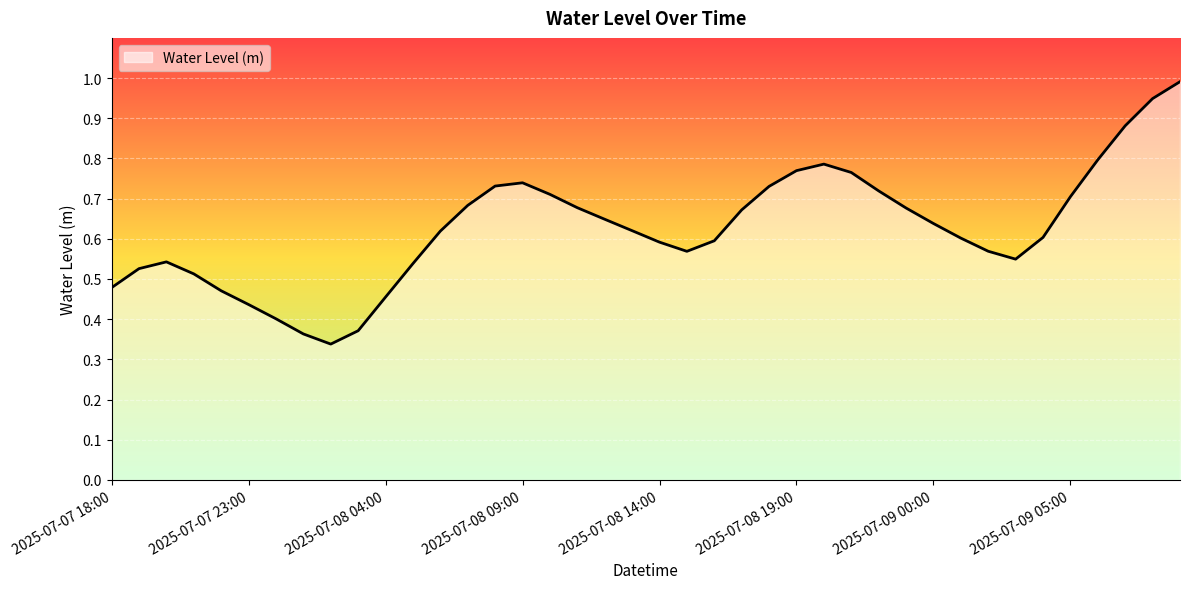

What is the maximum value shown in the chart?

1.0